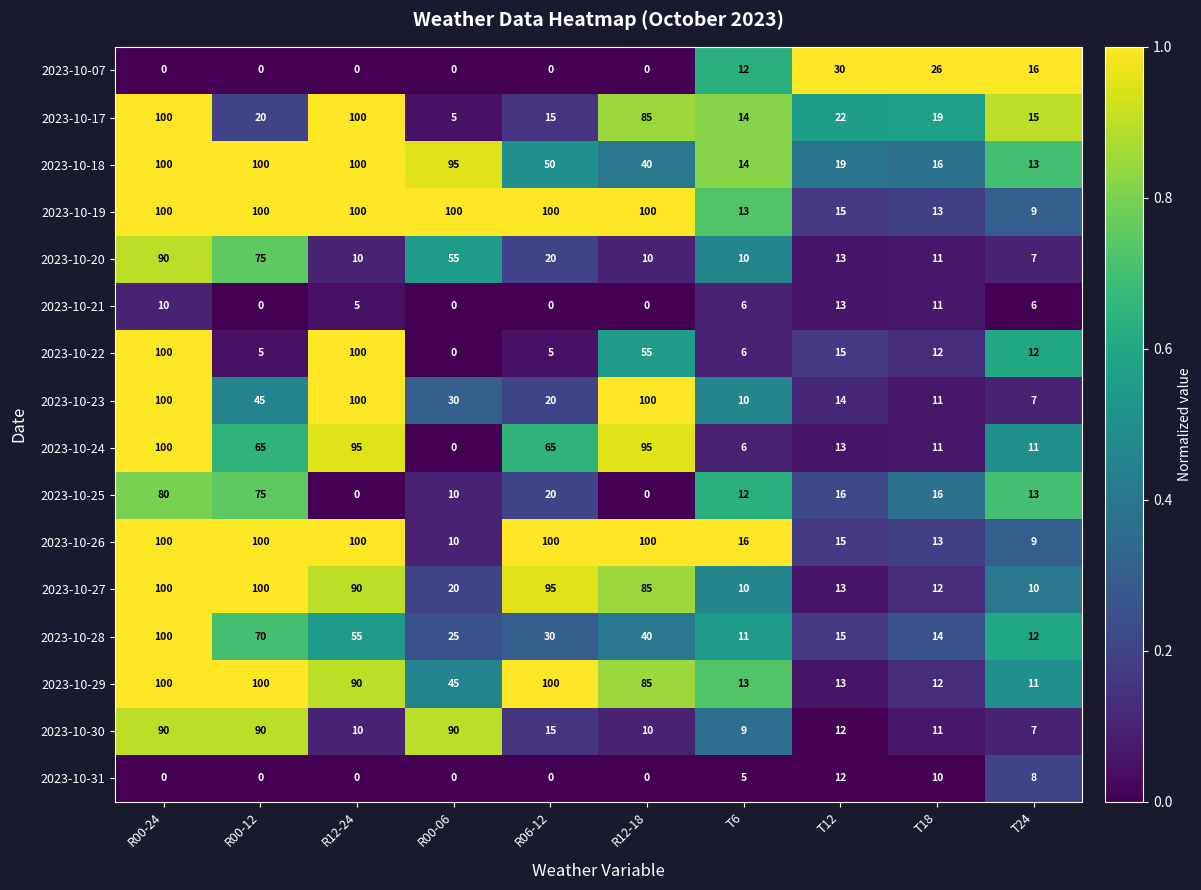

Which category has the lowest value in the 2023-10-19 series?

T24